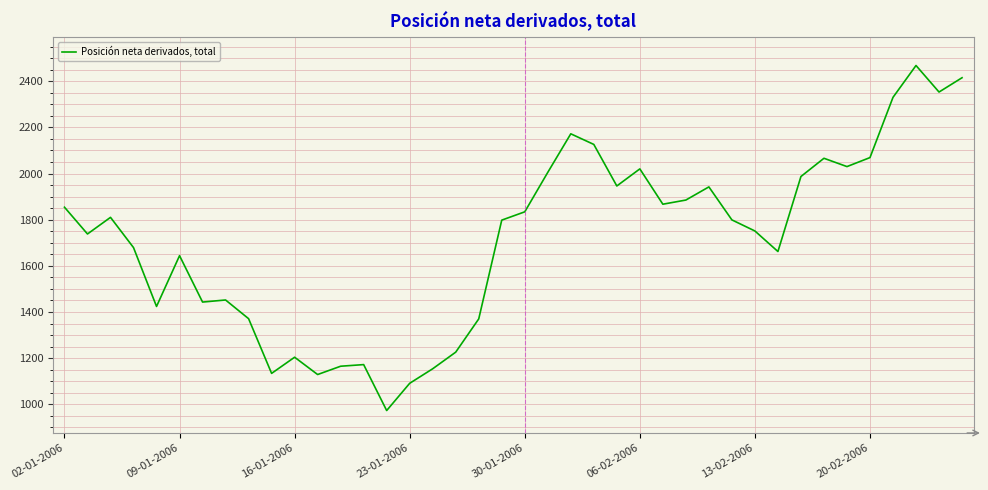

What is the maximum value shown in the chart?

2468